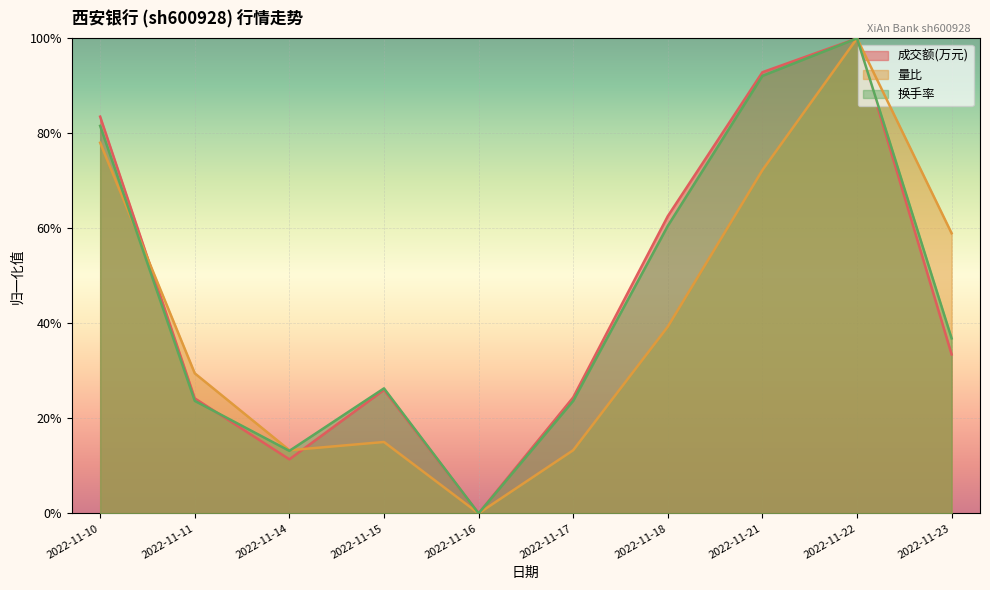

Does the chart display data point markers on the line(s)?

No